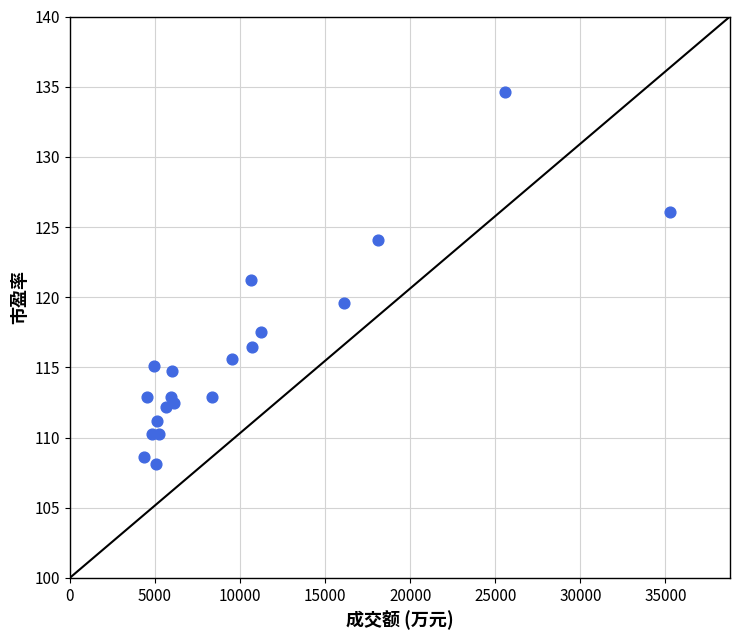

What is the range of X values (max minus min)?

30882.0